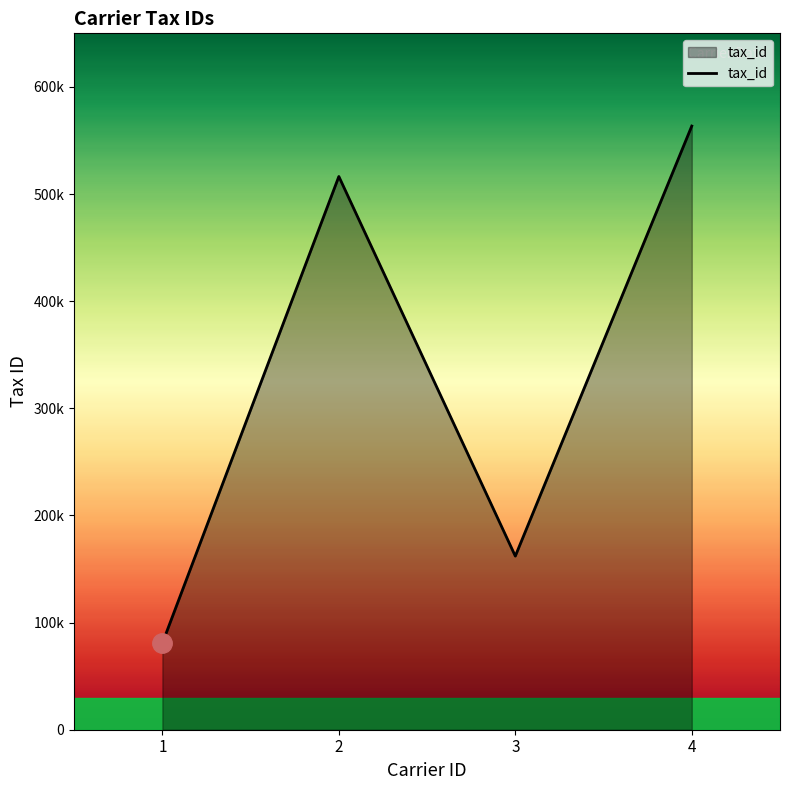

Is it true that the value at 4 is 772106?

False